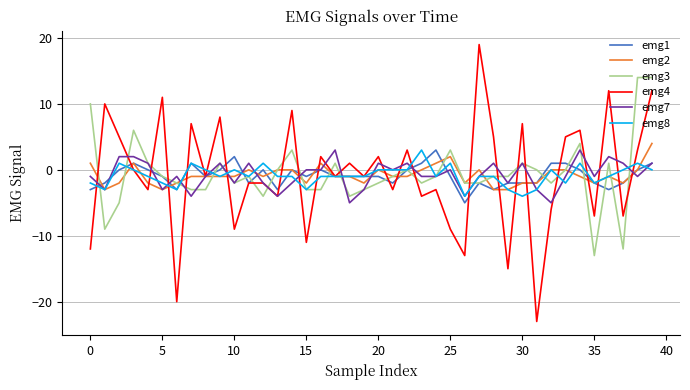

True or false: emg3 has more than 1 points higher than both neighbors.

True